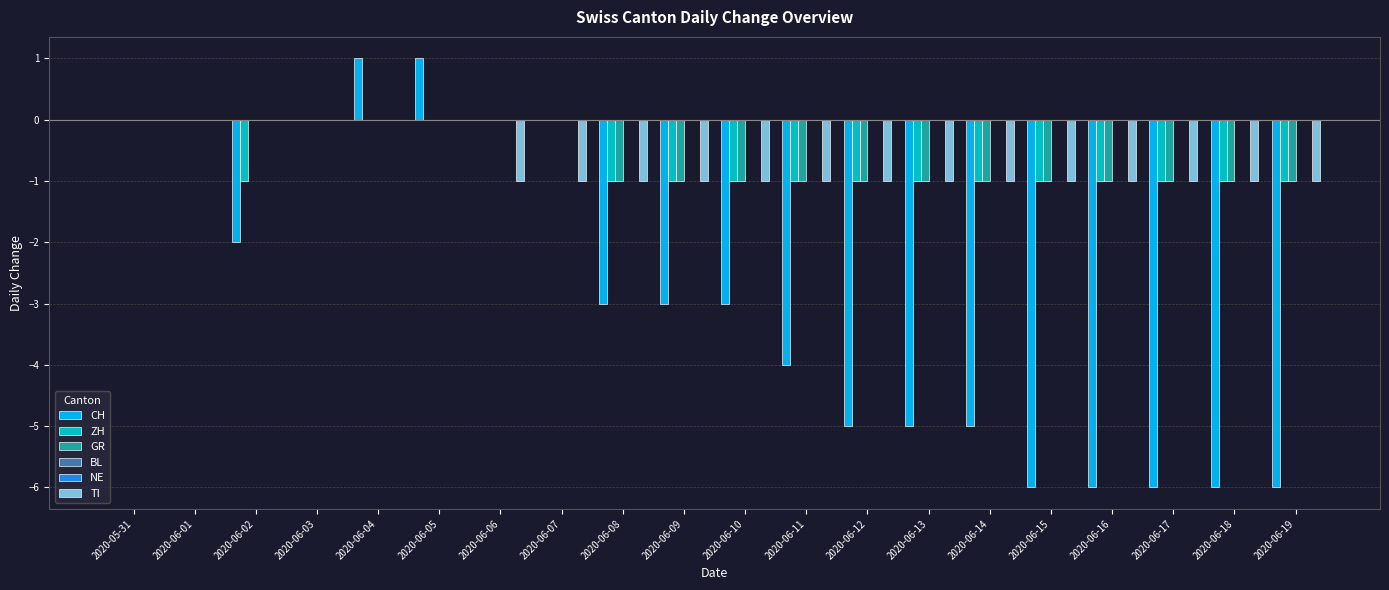

How many data points does each series have?

20